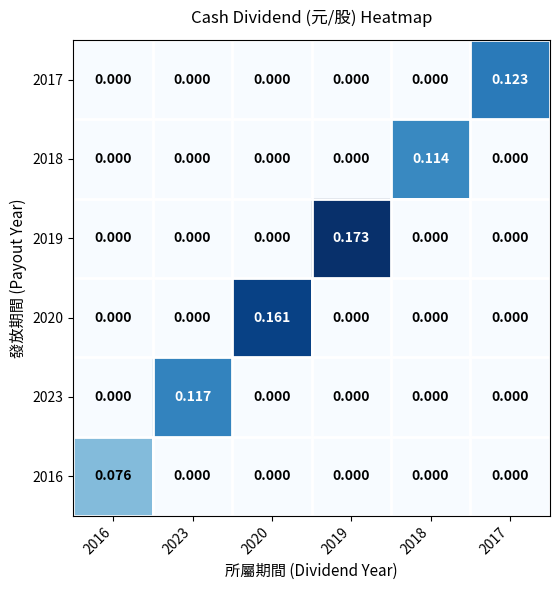

Is the value of 2018 at 2018 greater than the value of 2016 at 2018?

Yes